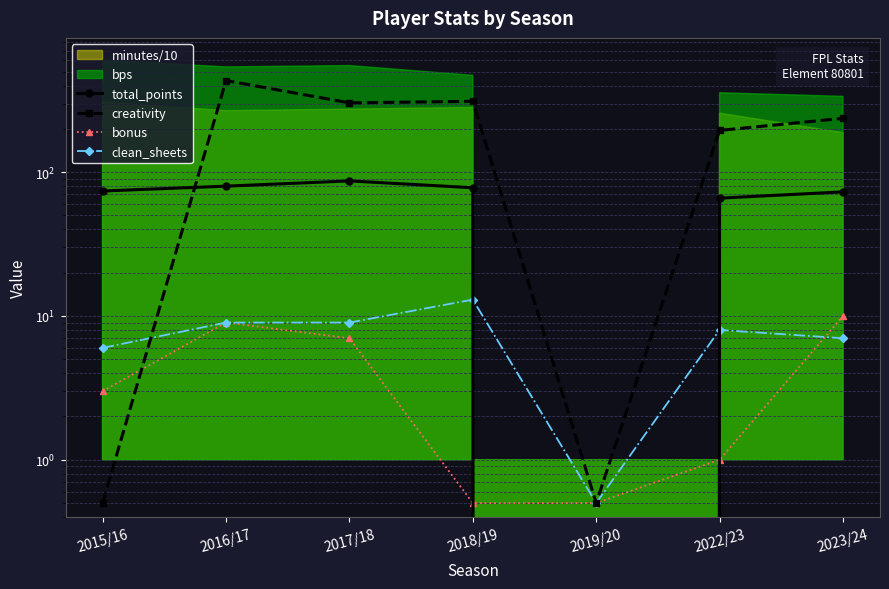

How many values in the total_points series exceed 74?

3